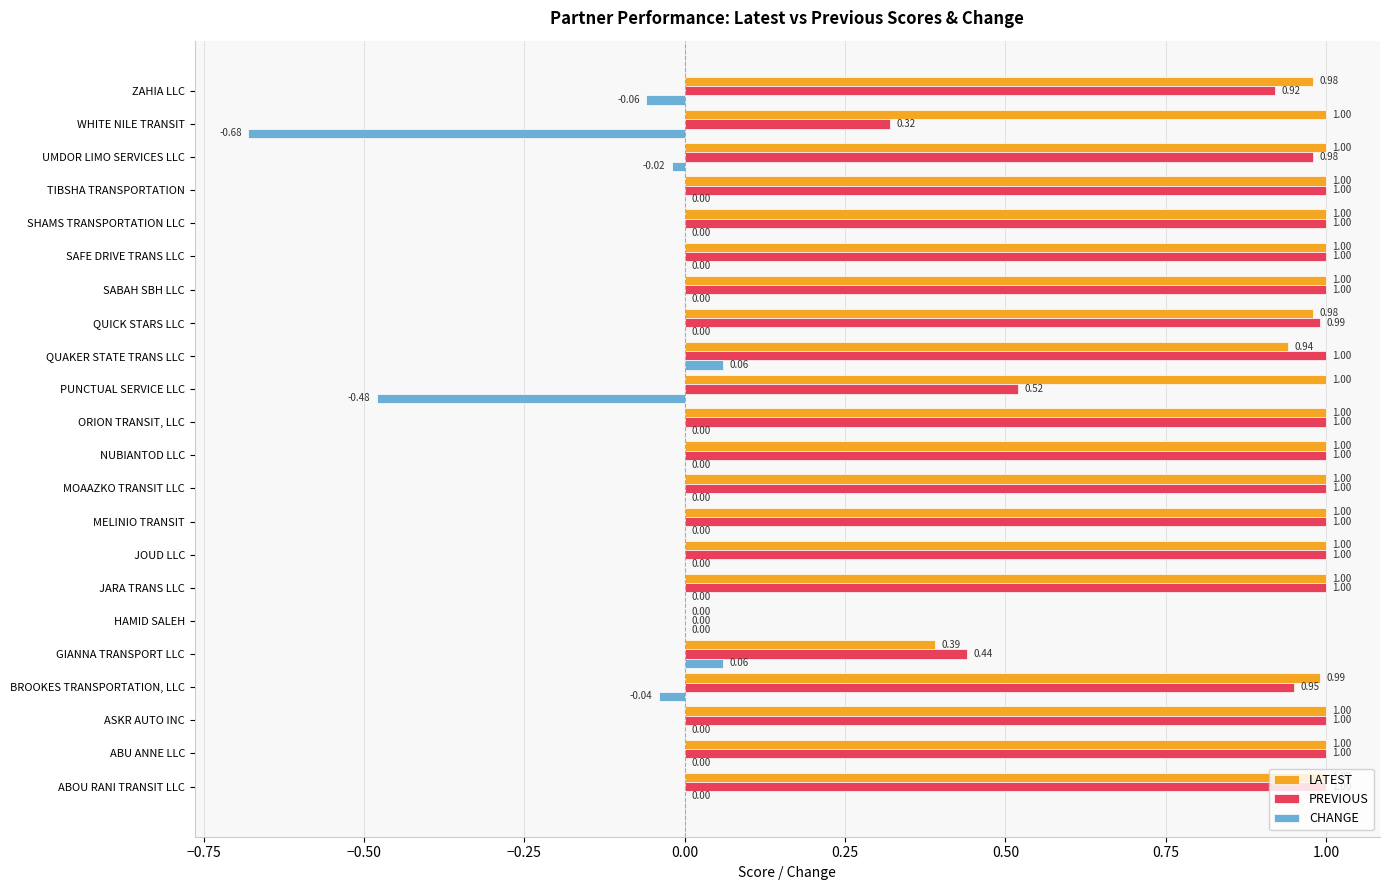

What are all the series names shown in the legend?

LATEST, PREVIOUS, CHANGE